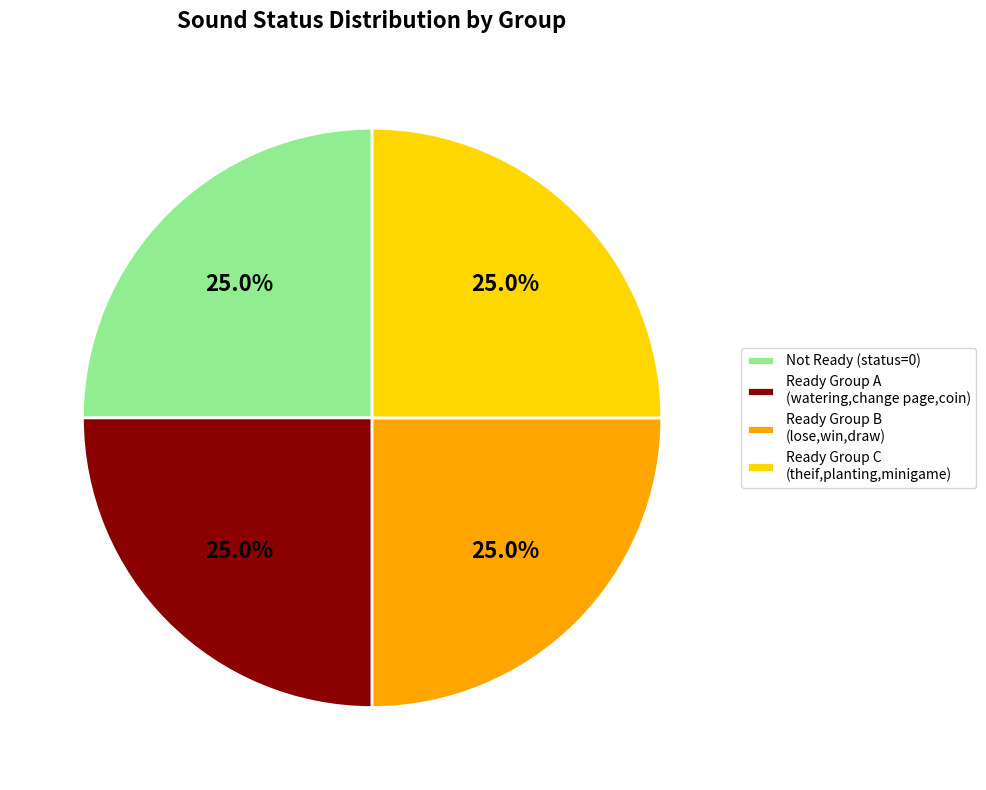

How many slices are in this pie chart?

4